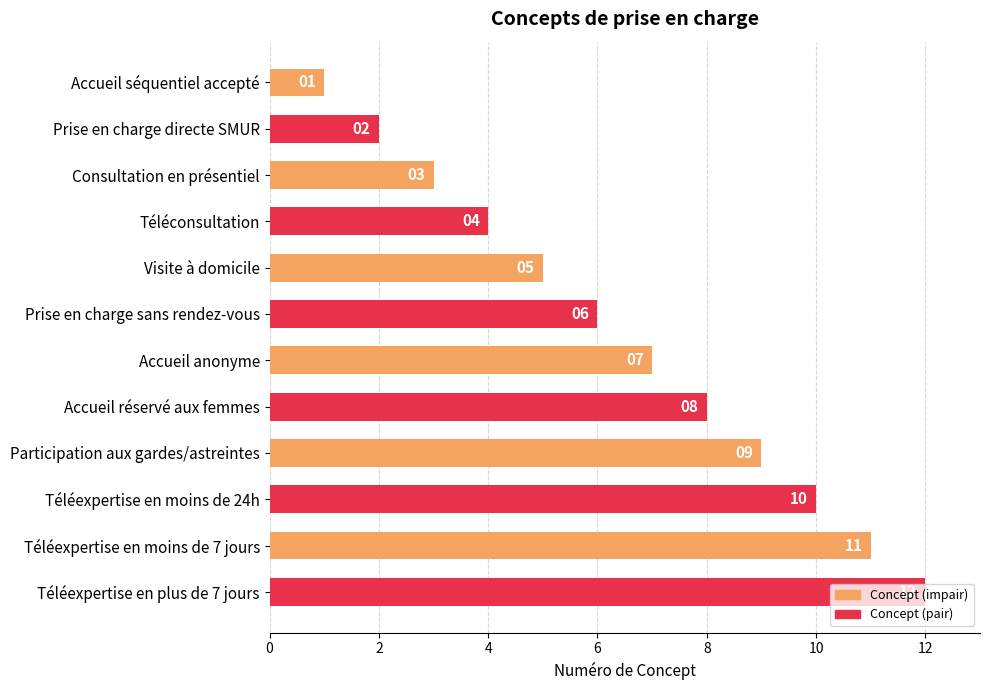

The value at Accueil réservé aux femmes is 11. True or false?

False